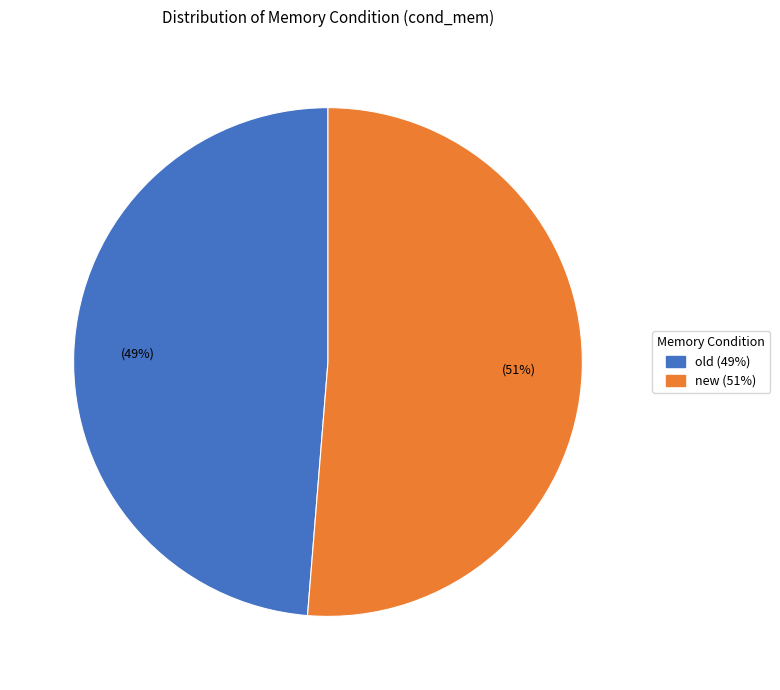

Do old and new together represent more than half of the pie?

Yes